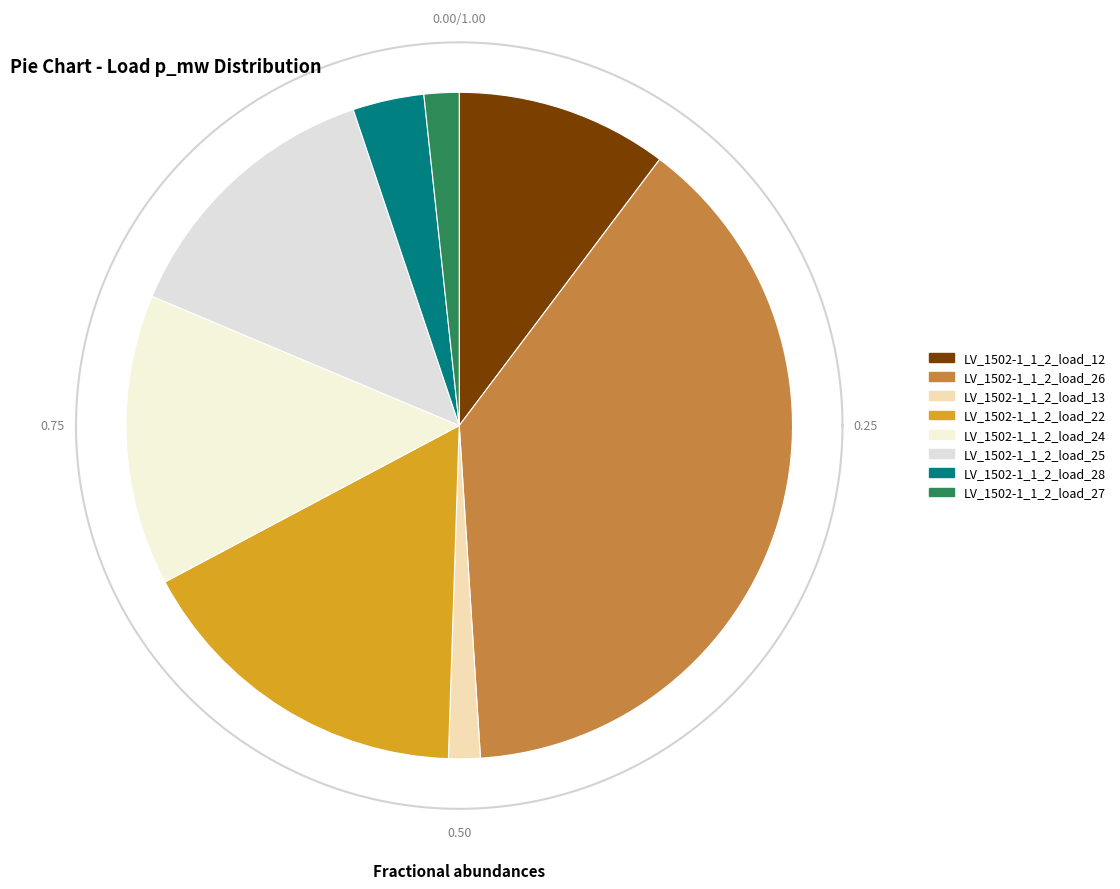

Is there any slice that represents more than half of the pie?

No